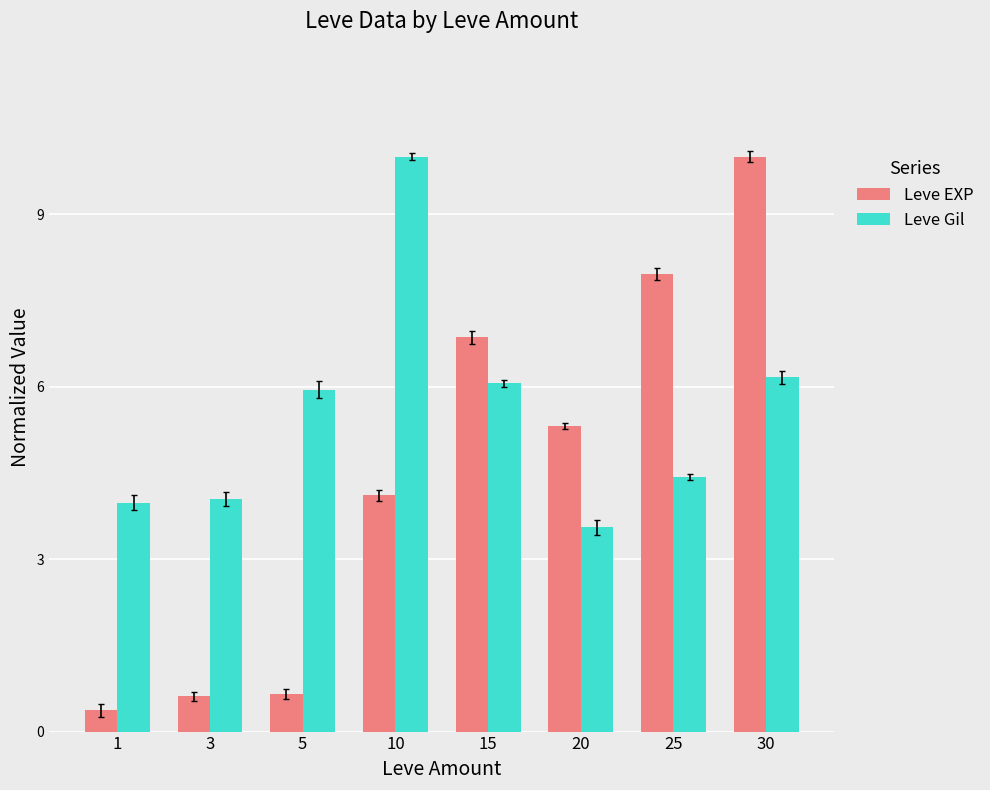

What is the total value across all series at 30?

16.2